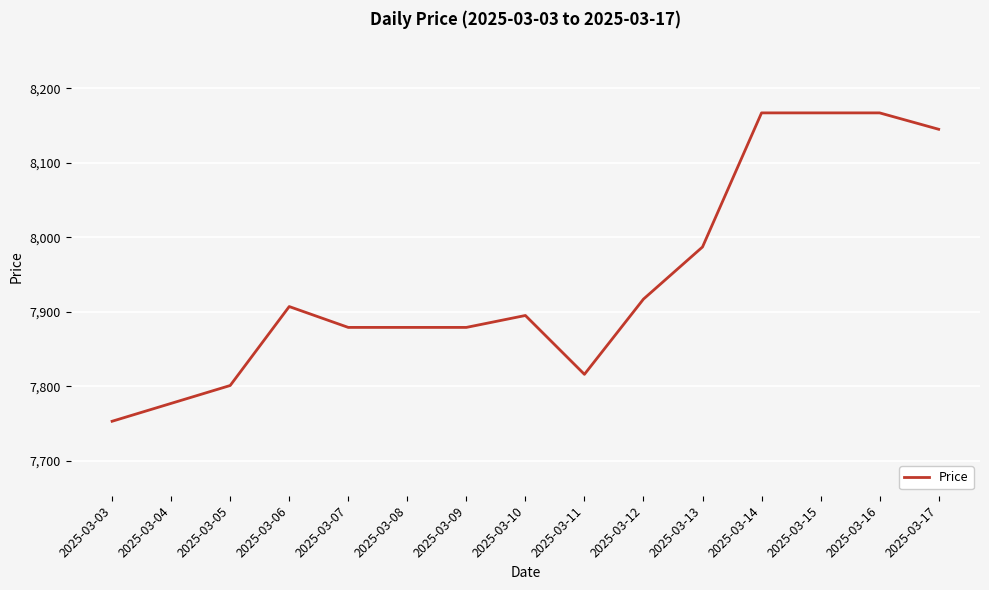

True or false: the data shows 10688 at 2025-03-08.

False